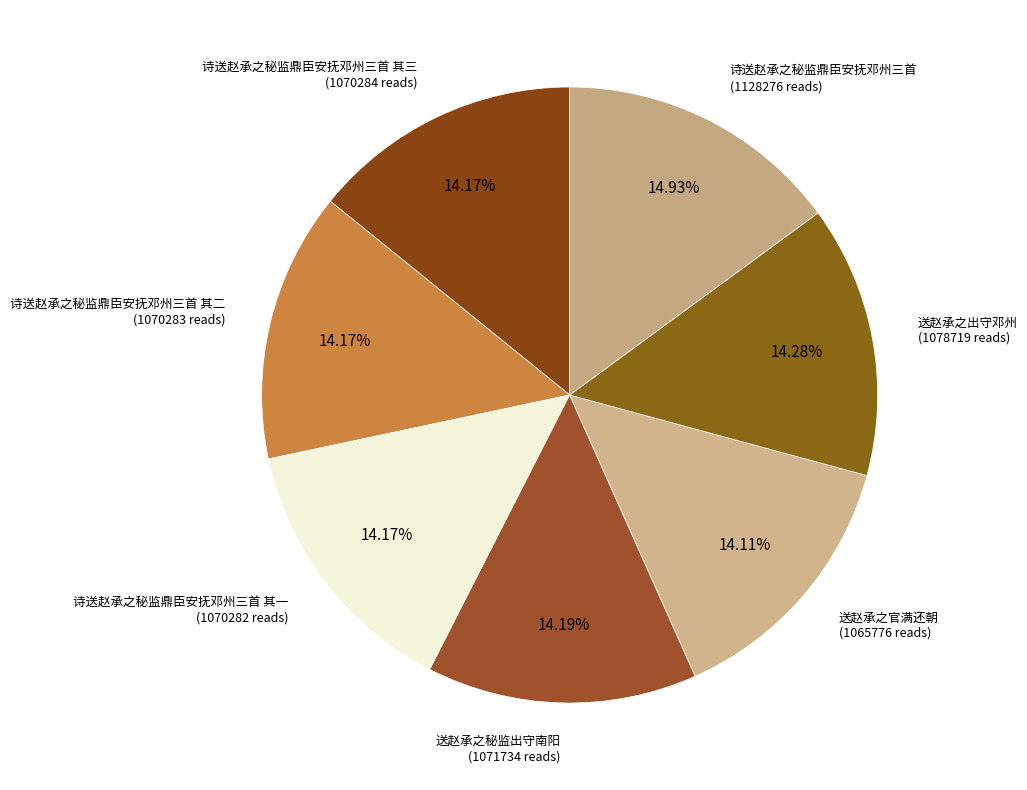

How many slices are in this pie chart?

7